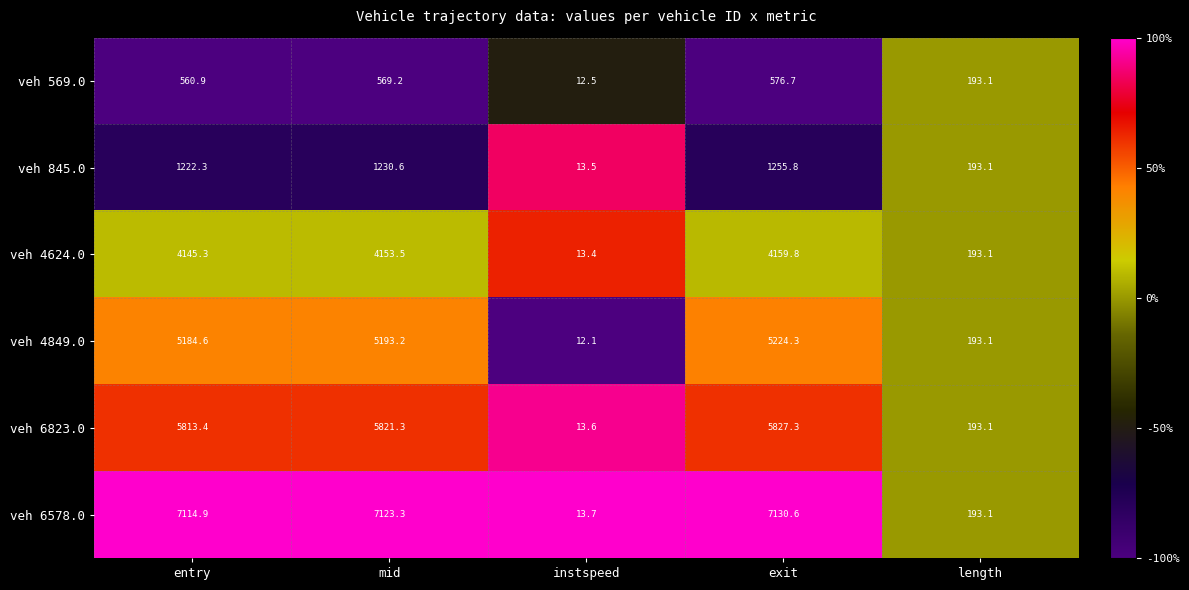

Is it true that veh 569.0 equals 193.1 at length?

True